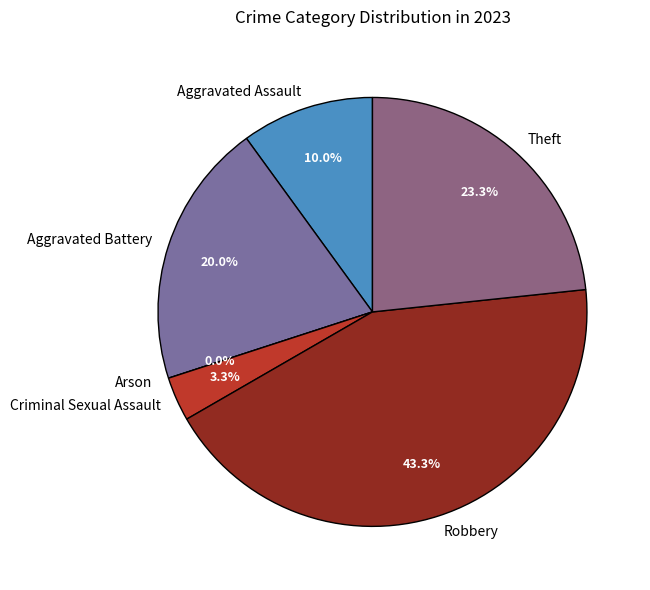

Which slice is the largest?

Robbery